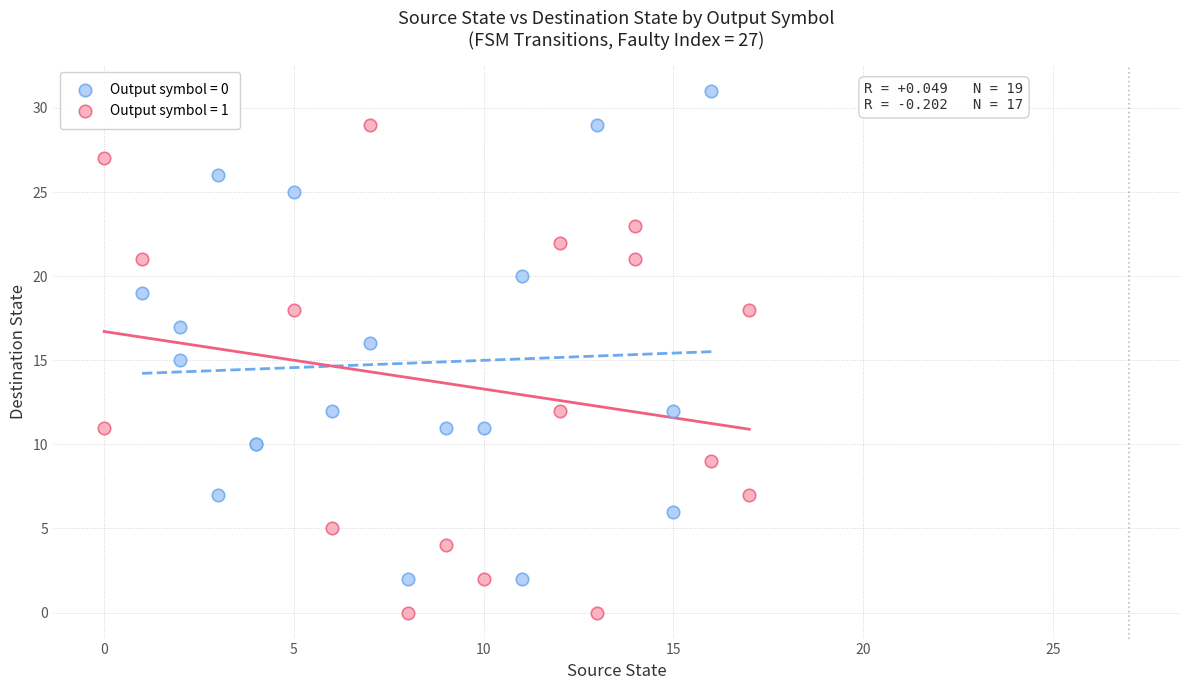

Which series reaches the maximum Y coordinate?

Output symbol = 0